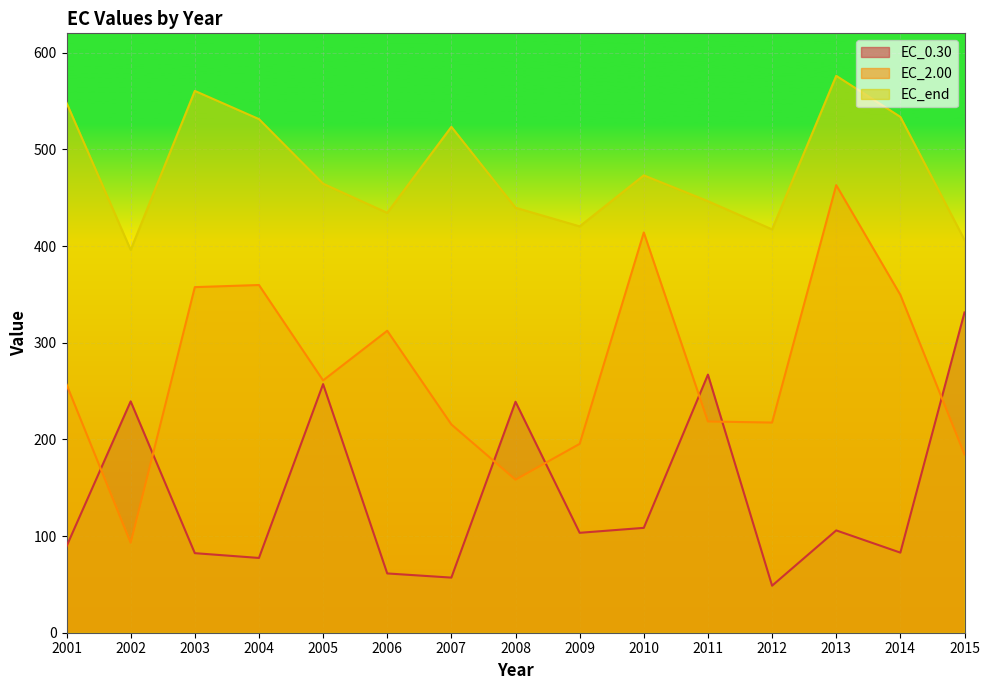

At which category does the chart reach its peak across all series?

2013